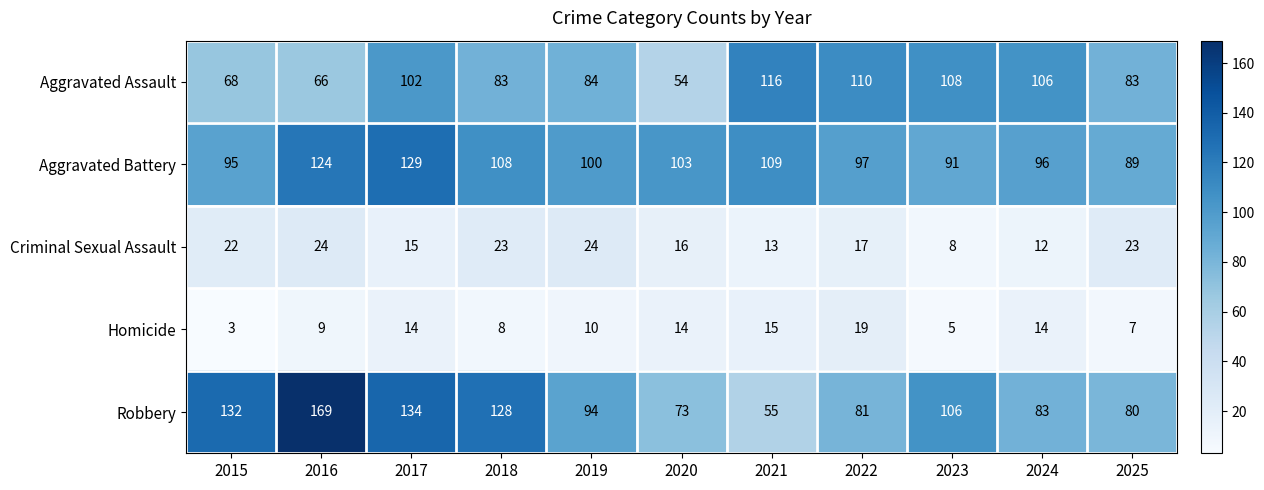

Which label corresponds to the largest value in the chart?

2016